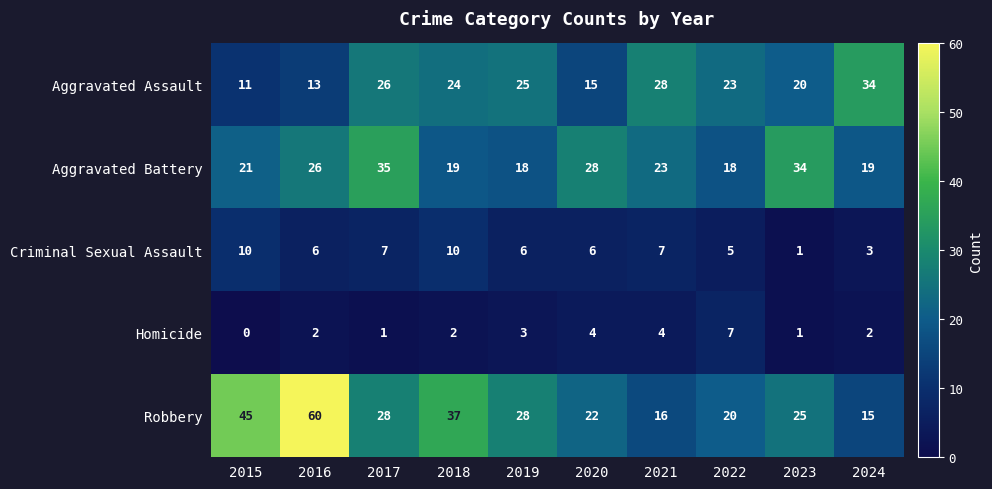

Which label corresponds to the largest value in the chart?

2016